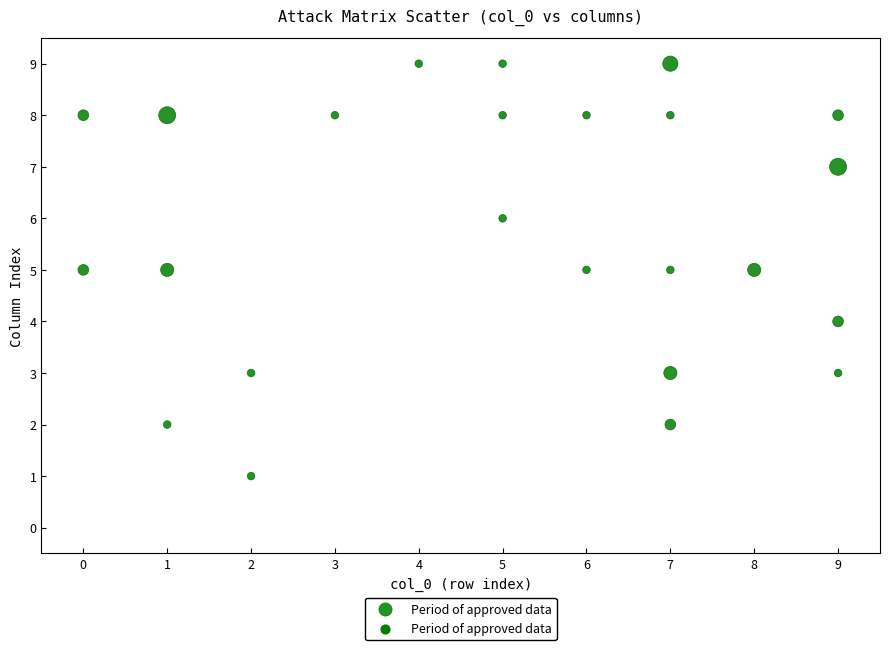

What is the range of X values (max minus min)?

9